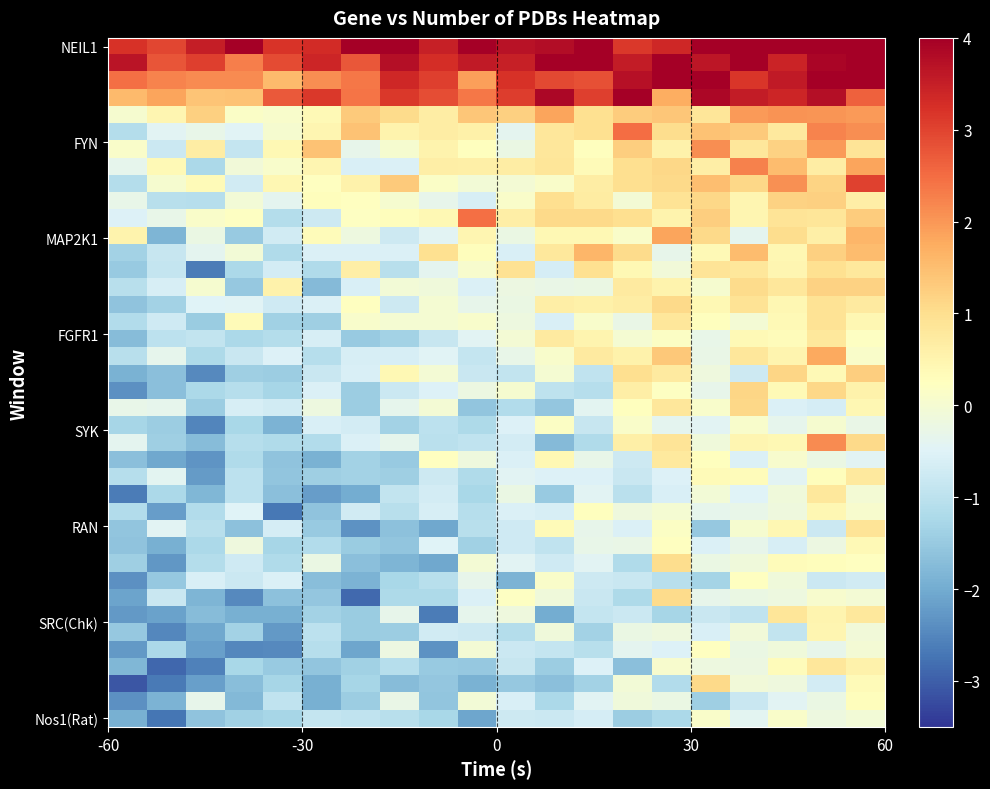

How many distinct data groups are displayed?

40